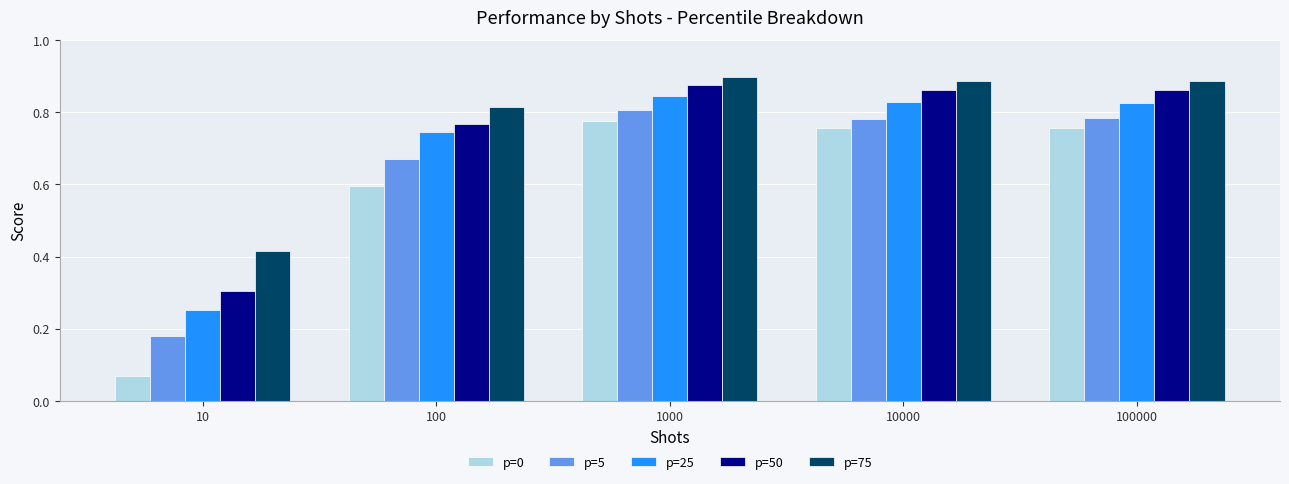

Between 10 and 100000, which series saw the biggest shift?

p=0